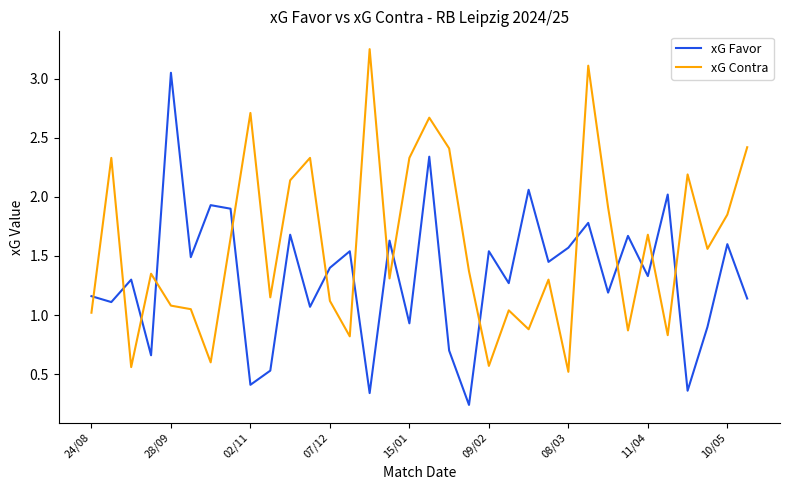

How many lines are shown in the chart?

2